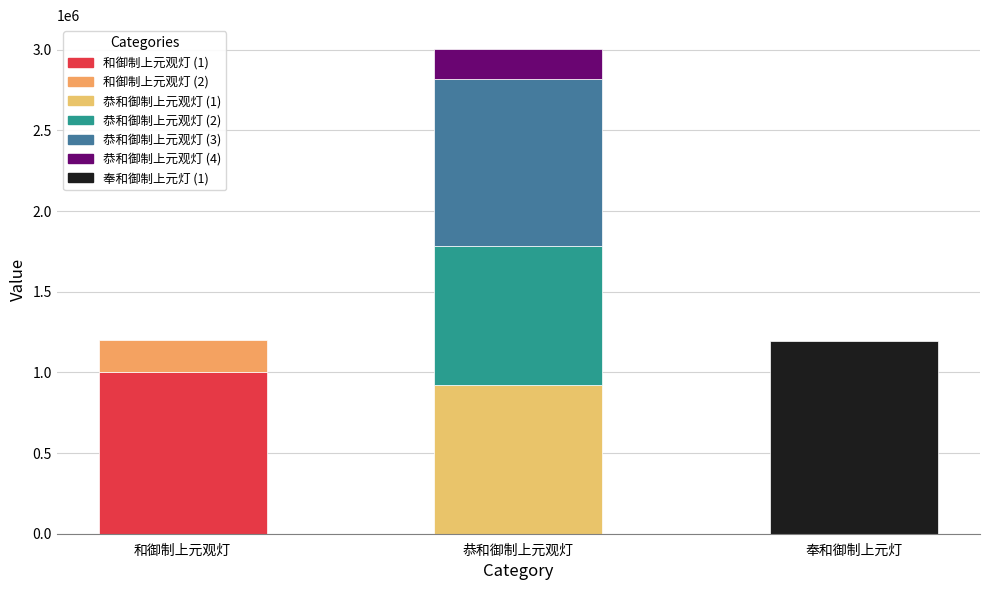

What is the value of the 2nd bar from the left?

923232